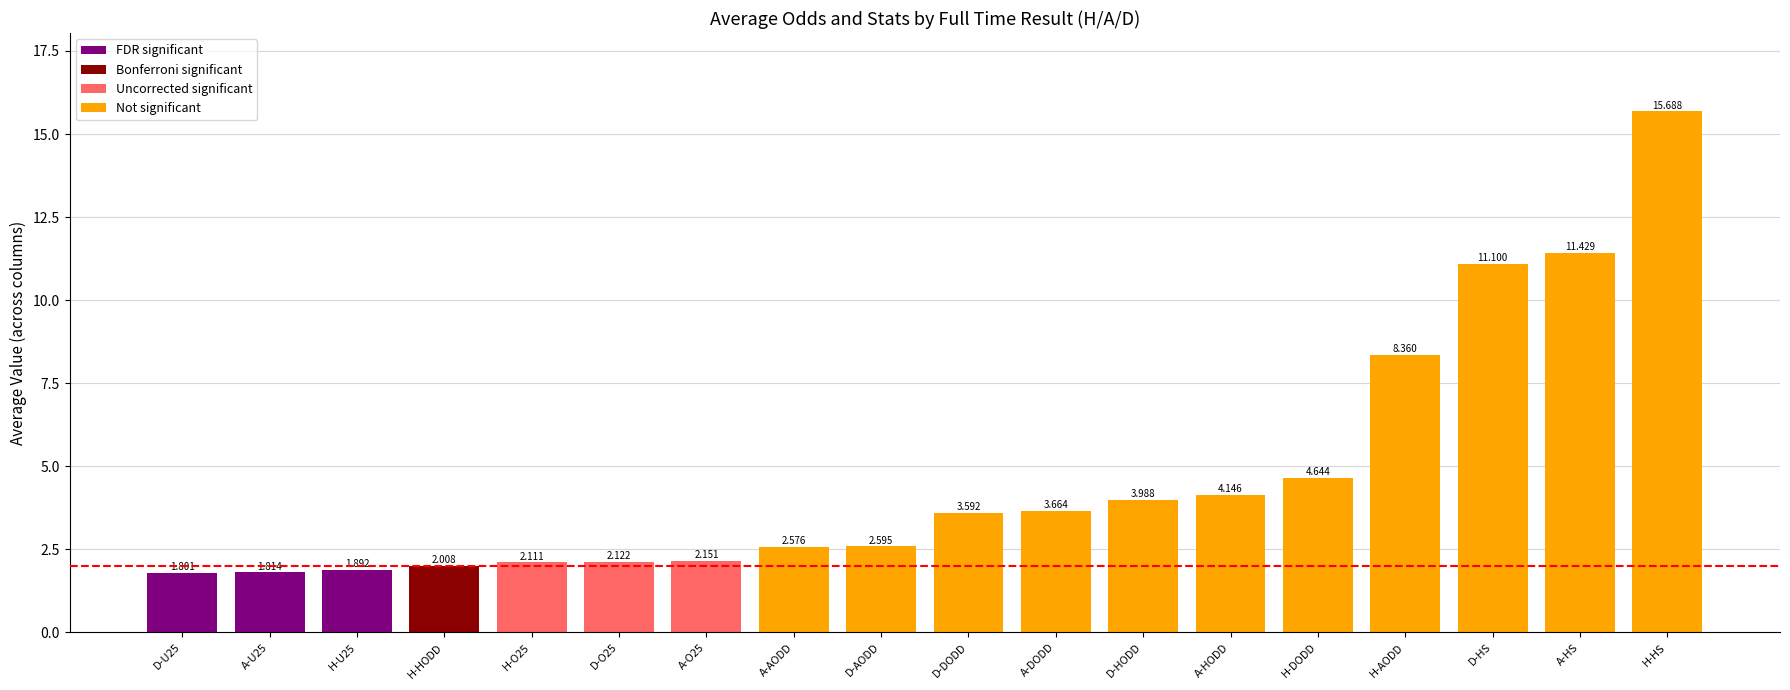

Between A-AODD and H-U25, which is larger?

A-AODD